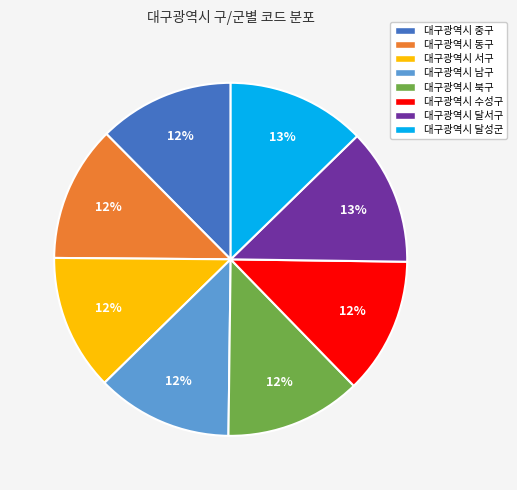

Is it true that 대구광역시 달성군 is 13% of the pie?

True